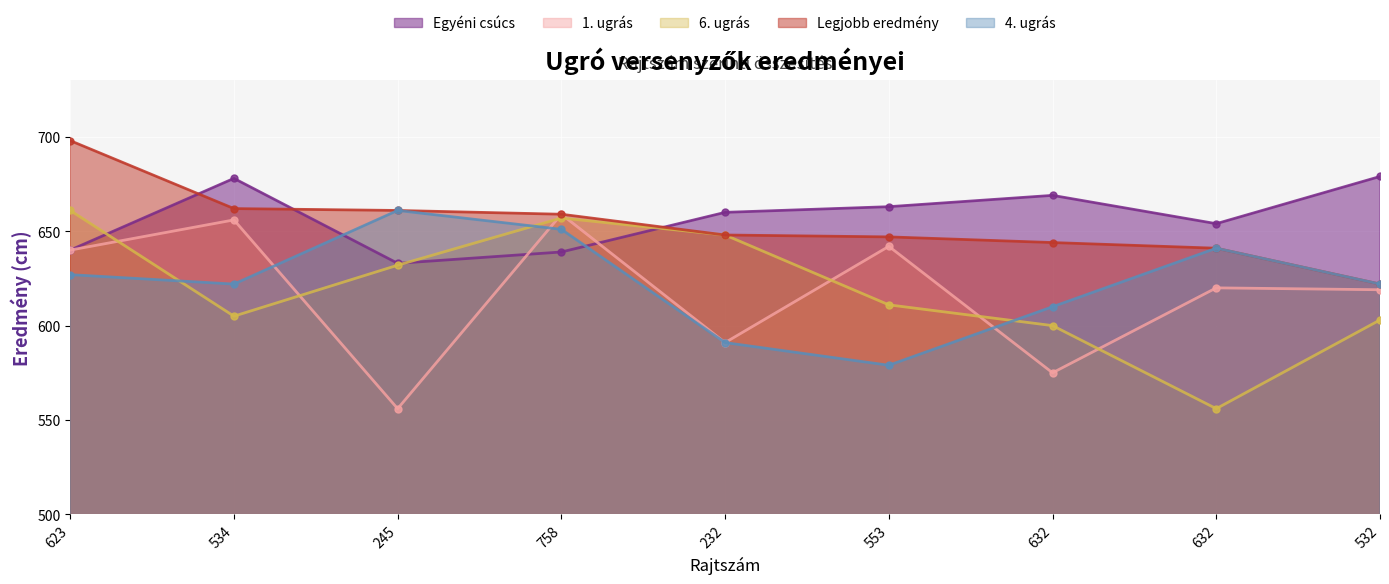

Does the chart display data point markers on the line(s)?

Yes